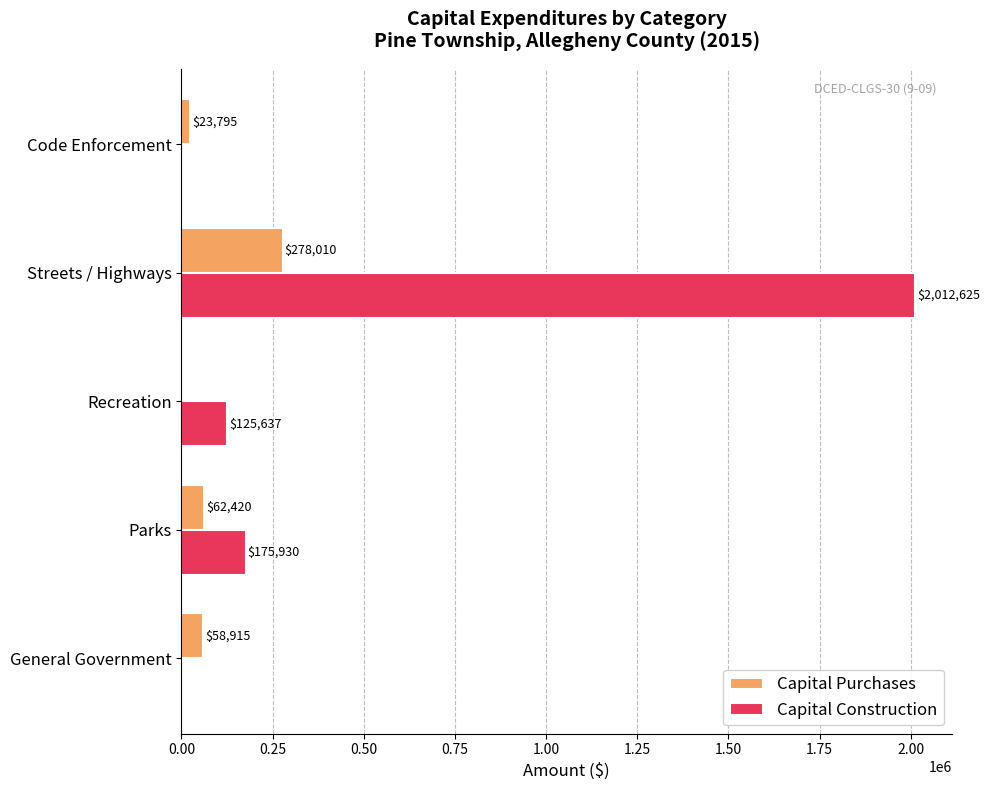

The Capital Construction series shows 306484 at Parks. True or false?

False